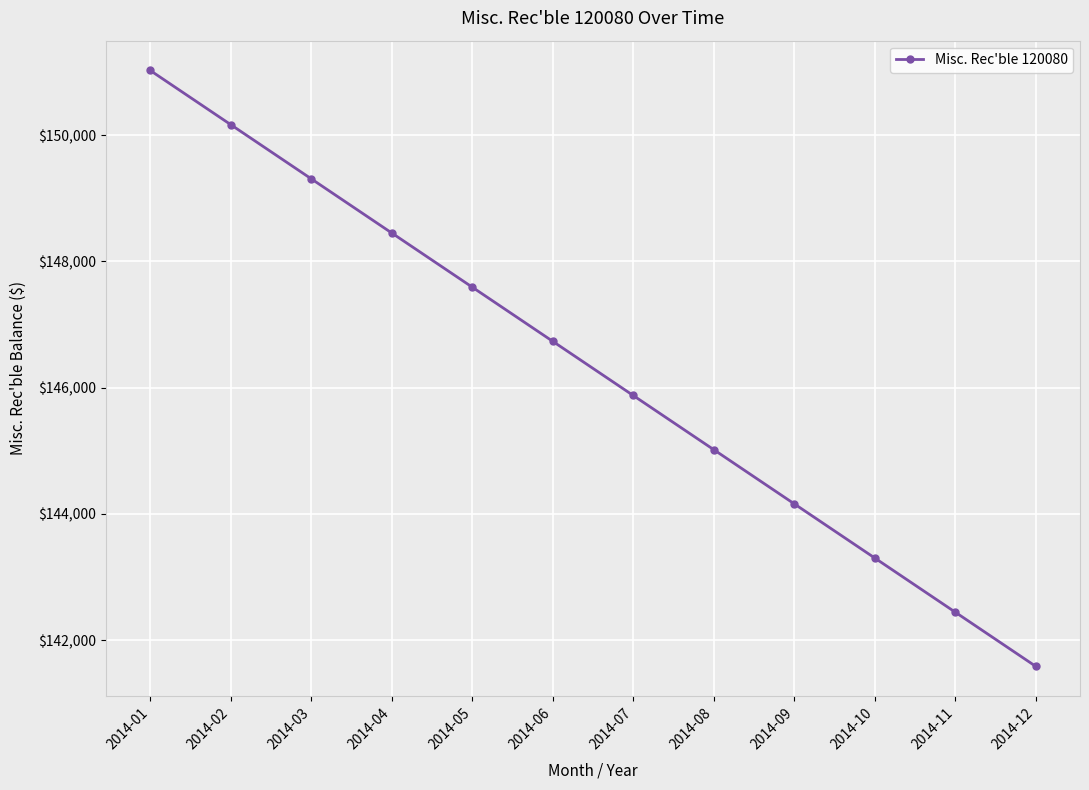

At which label does the data first exceed 146734?

2014-01